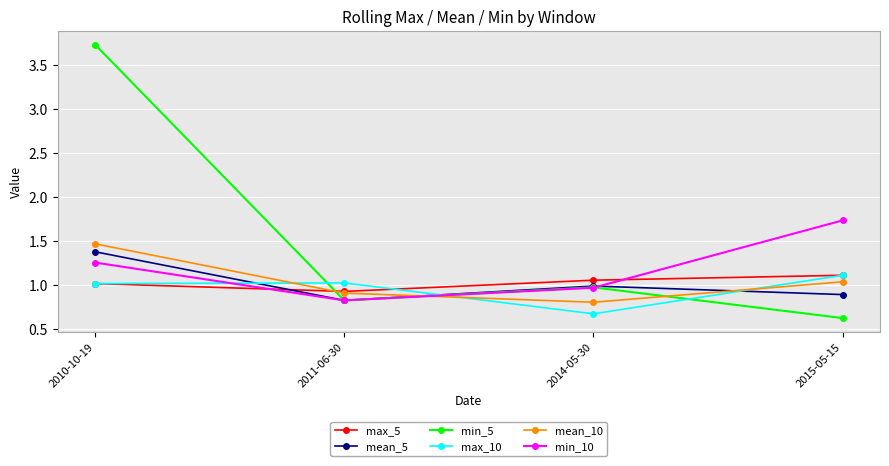

What is the difference between the mean_10 values at 2014-05-30 and 2015-05-15?

0.2